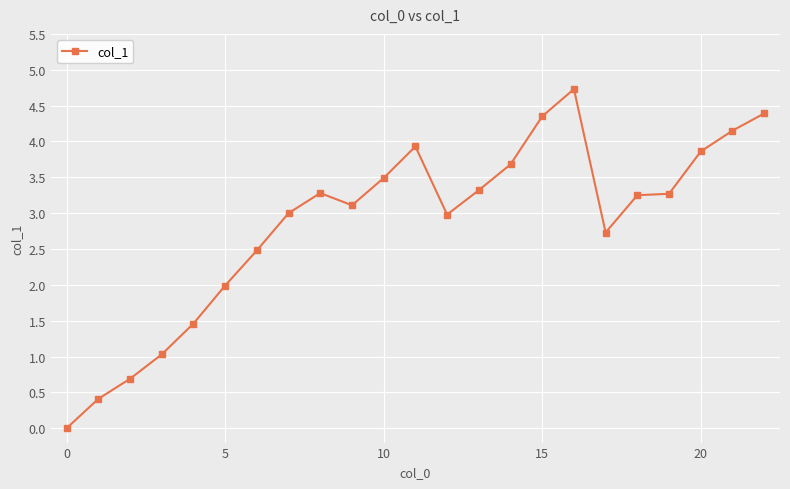

What is the difference between the maximum and minimum values?

4.7